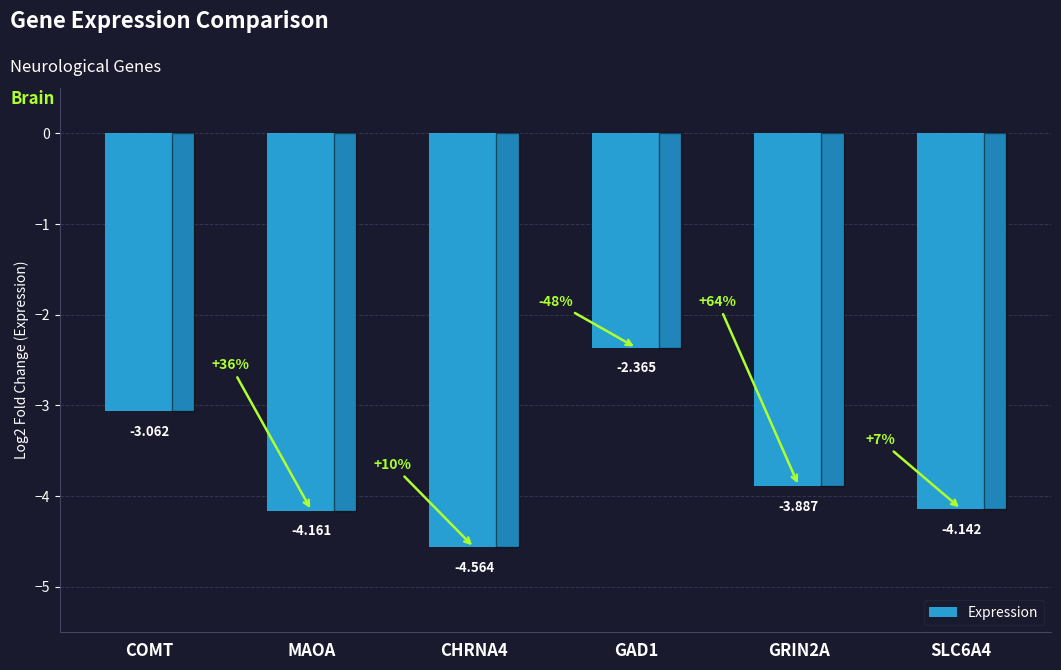

What is the sum of the values at CHRNA4 and COMT?

-7.6